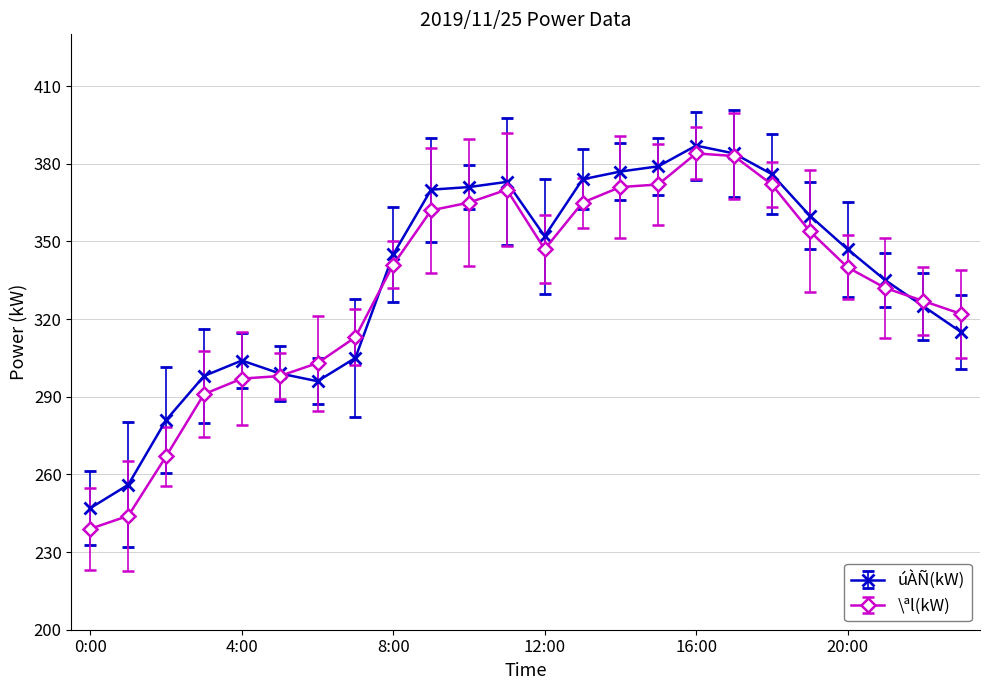

What are all the series names shown in the legend?

úÀÑ(kW), \ªl(kW)